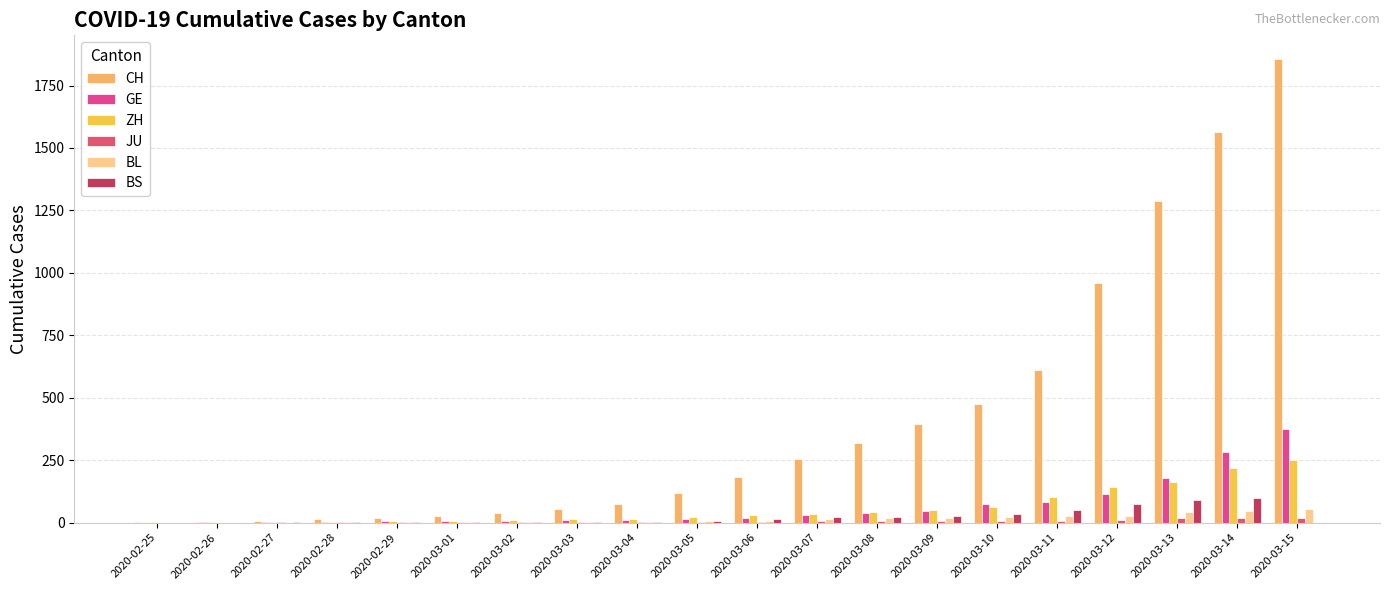

Is the value of CH at 2020-03-12 greater than the value of BL at 2020-03-14?

Yes